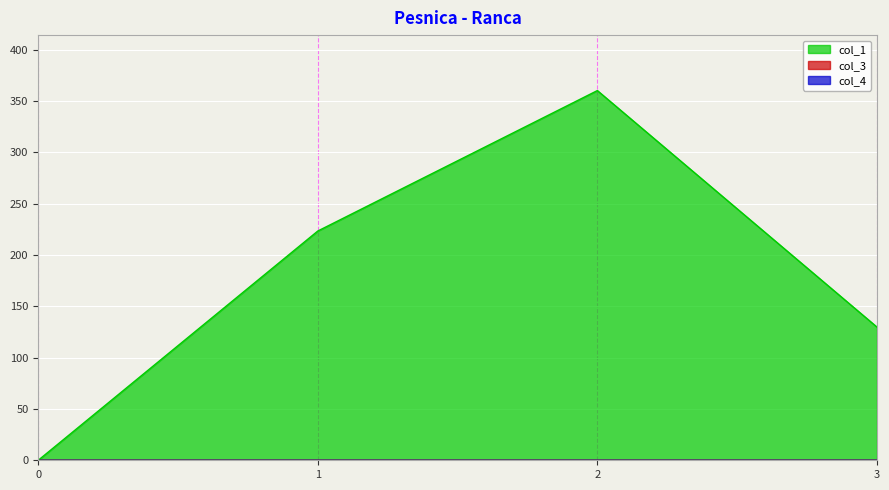

Rank the series by their maximum value, from lowest to highest.

col_3, col_4, col_1